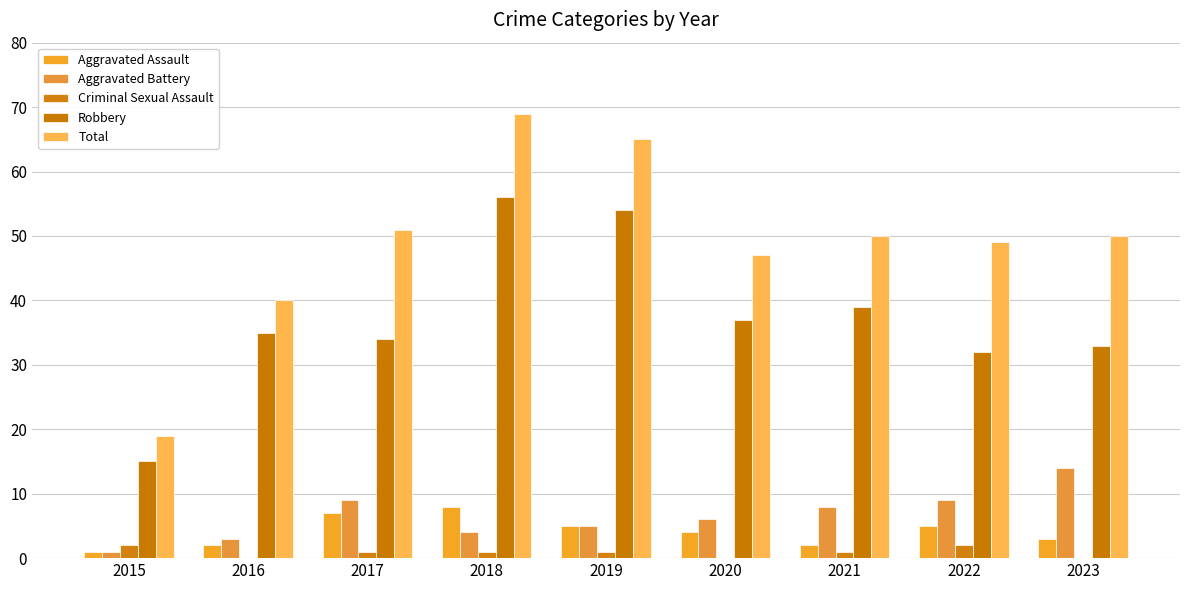

Which has a higher value, 2022 or 2017?

2017